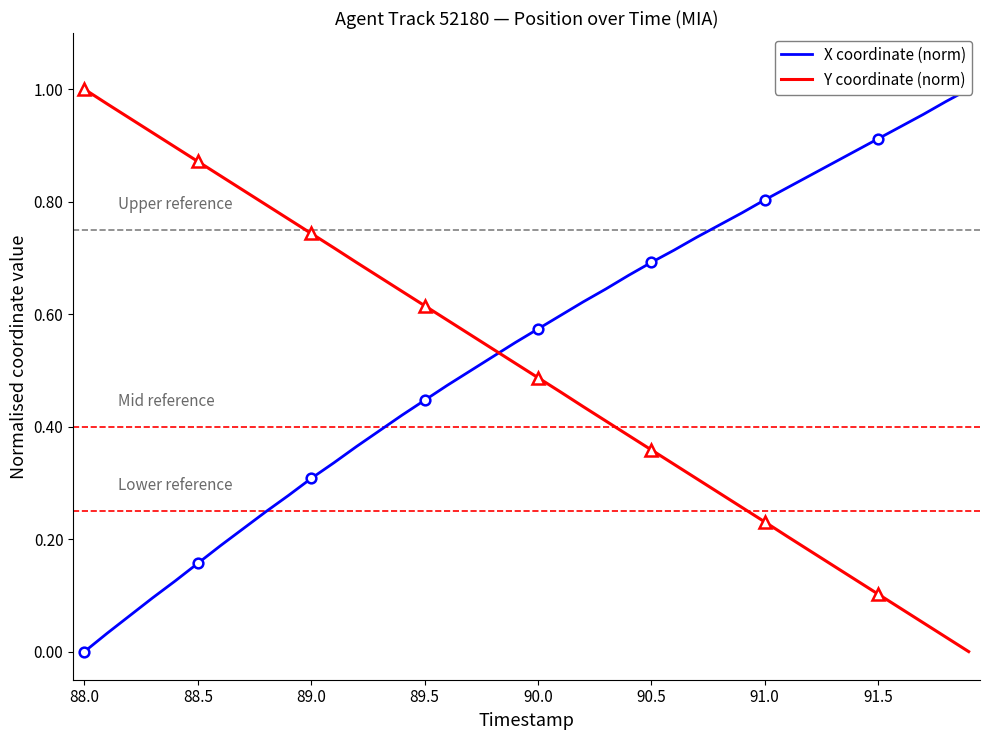

At which label does Y coordinate (norm) reach its peak?

88.0